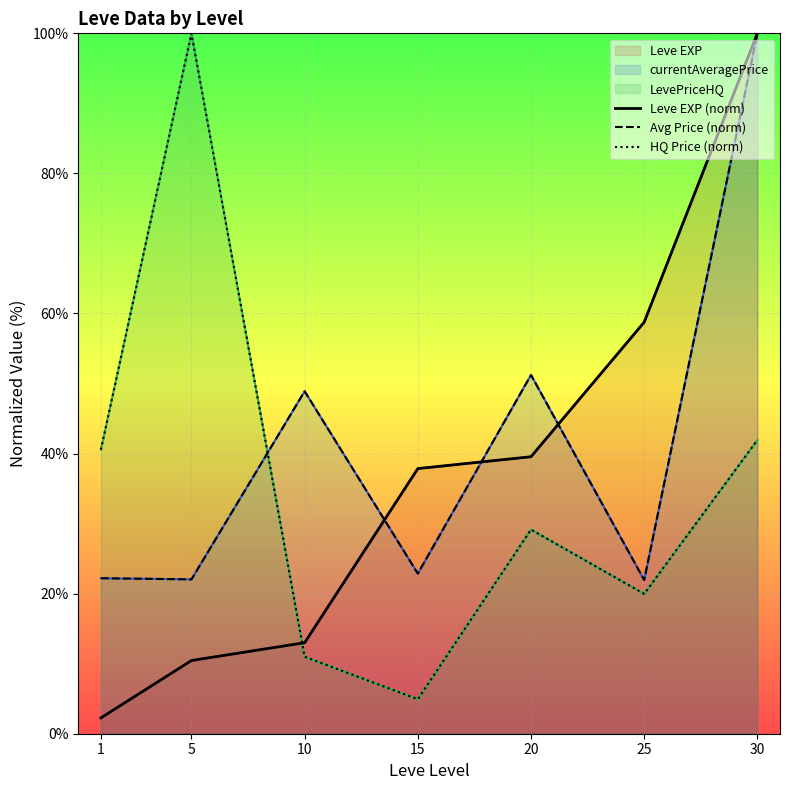

At which label is Leve EXP (norm) closest to 51?

25